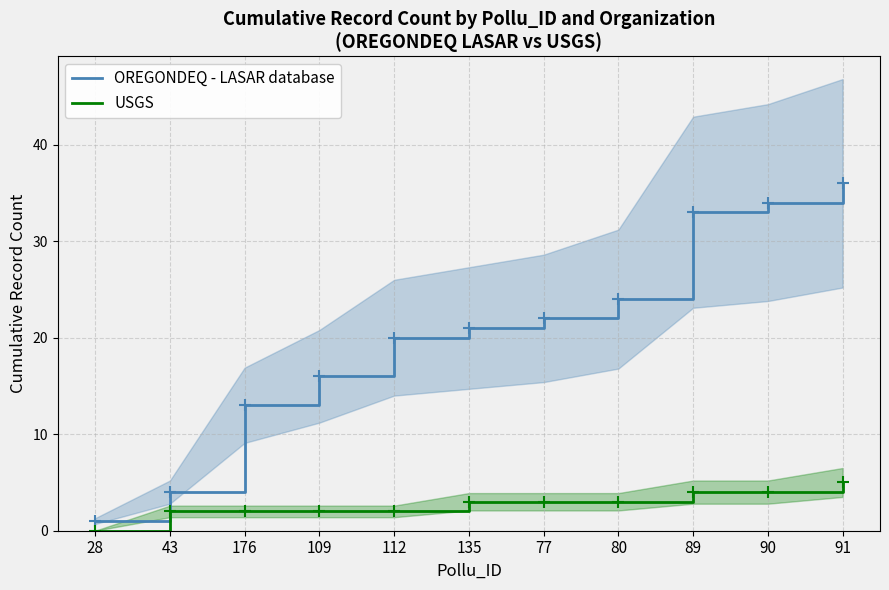

How many values in the USGS series exceed 3?

3